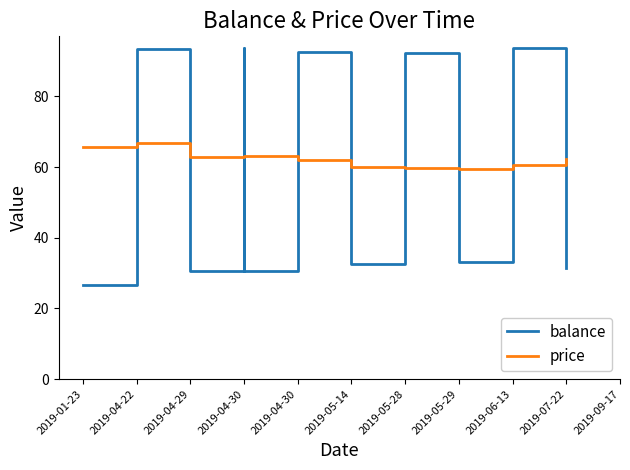

At which category does balance reach its first local peak?

2019-04-22